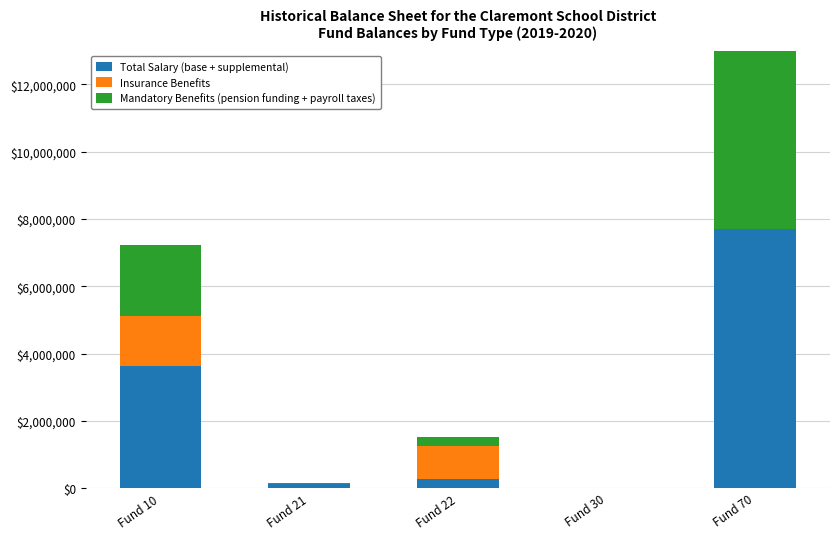

Rank the categories by Insurance Benefits value from highest to lowest.

Fund 10, Fund 22, Fund 21, Fund 30, Fund 70